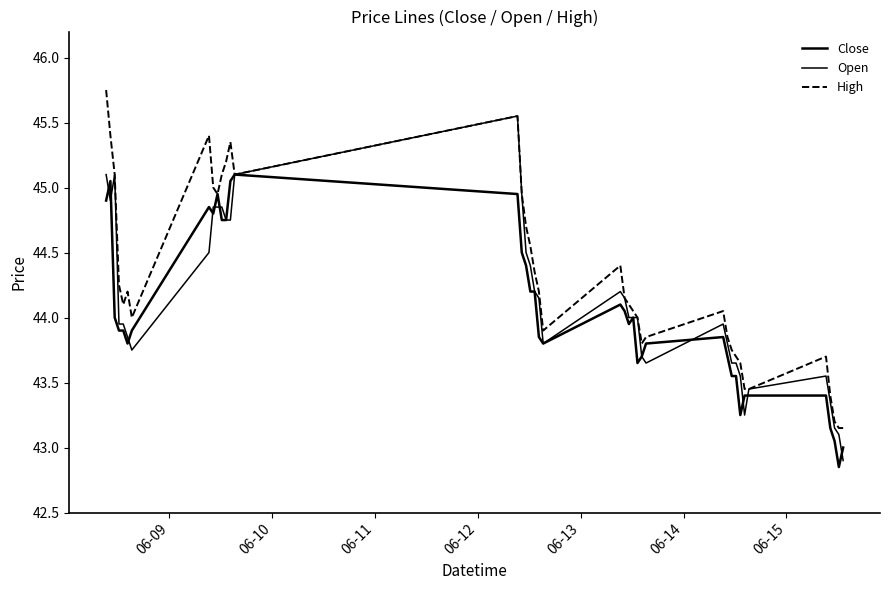

Rank the series by their average value, from highest to lowest.

High, Open, Close